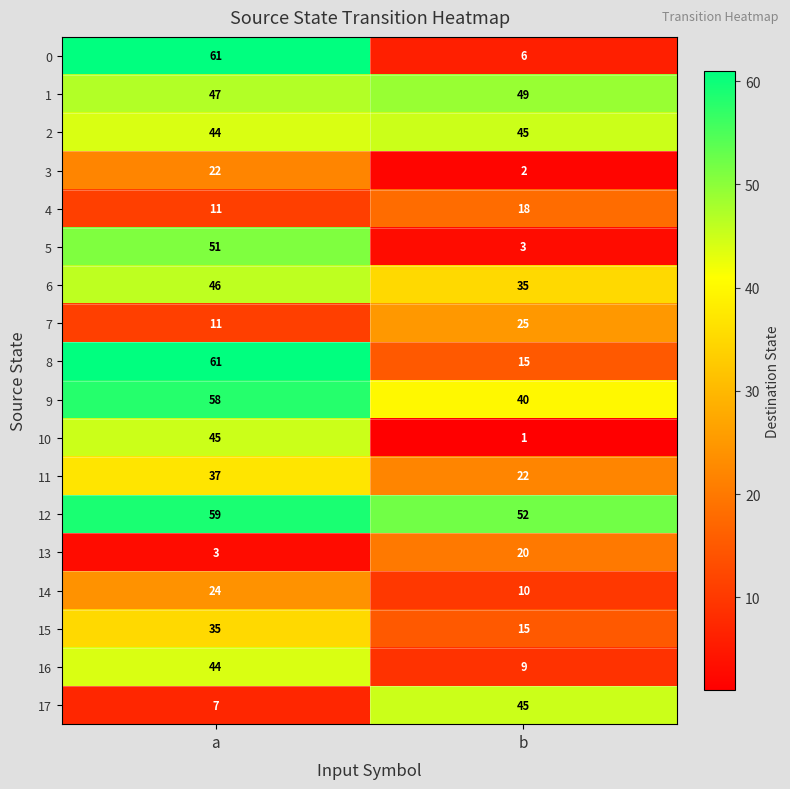

Which series has the largest range (max minus min)?

0